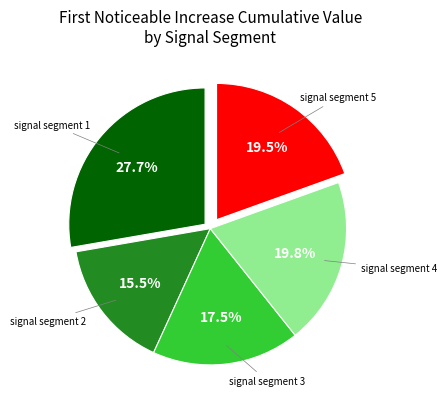

Is there a majority slice in this chart?

No